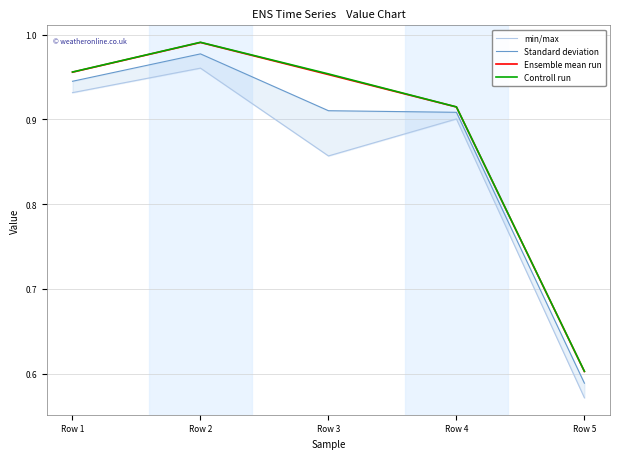

What is the difference between the second highest and minimum values in the Ensemble mean run series?

0.4